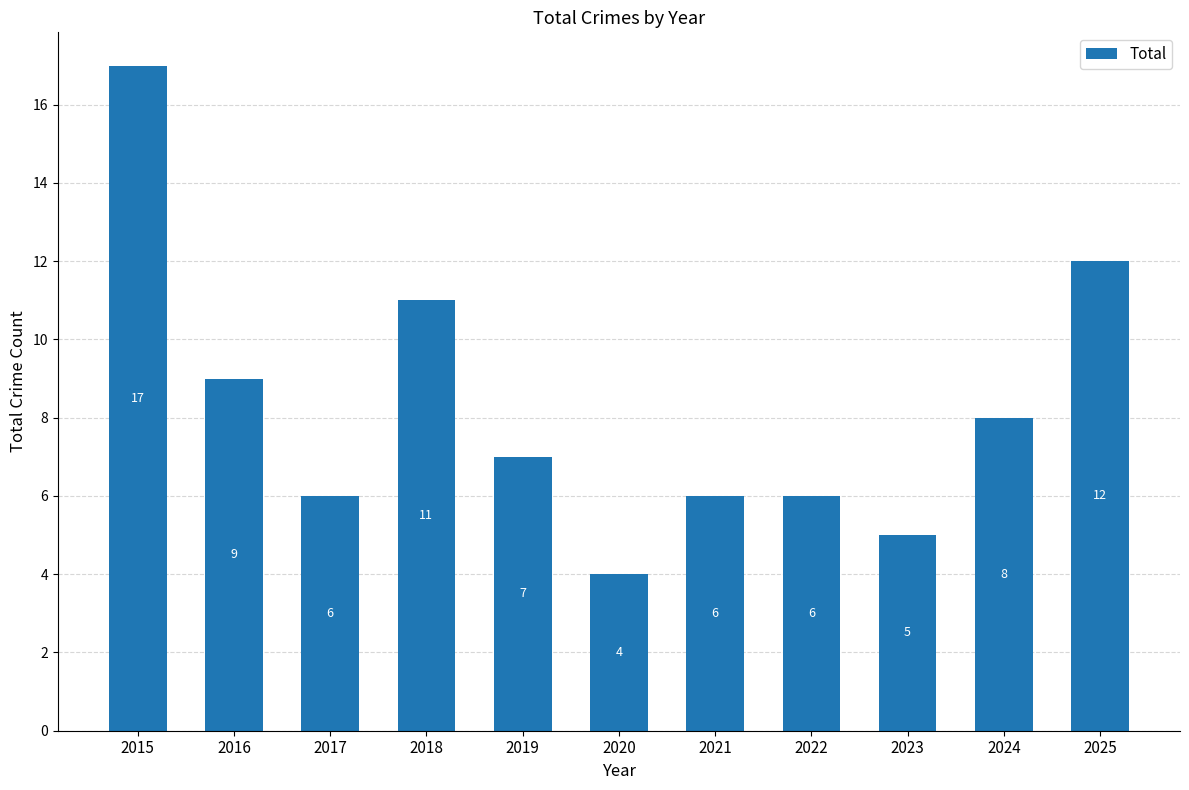

What is the value of the 11th bar from the left?

12